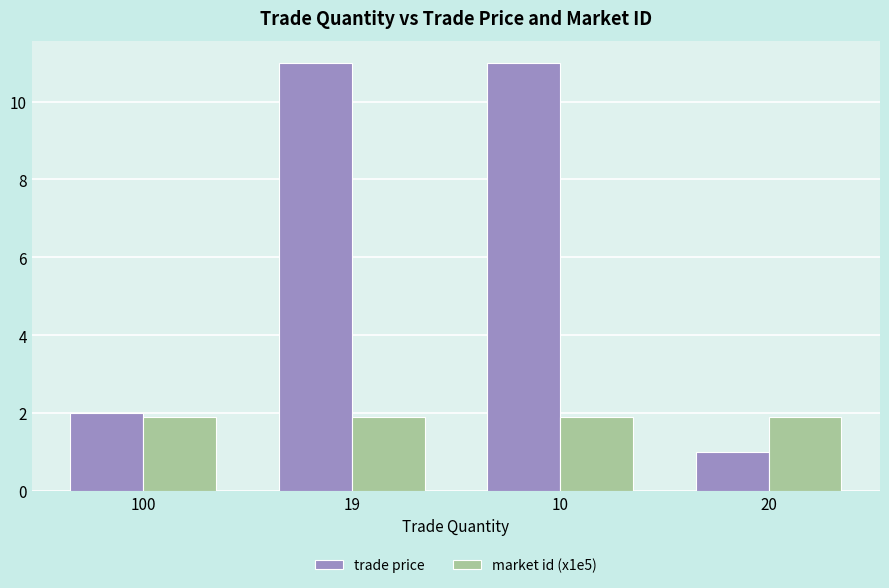

Rank the series by their maximum value, from highest to lowest.

trade price, market id (x1e5)